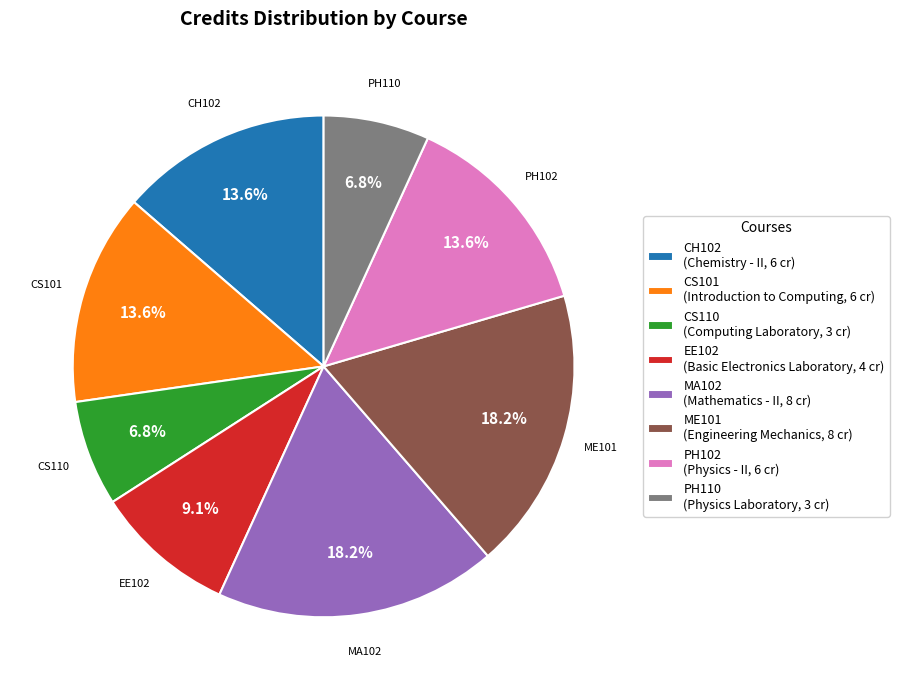

Which has a higher value, CS101 or EE102?

CS101